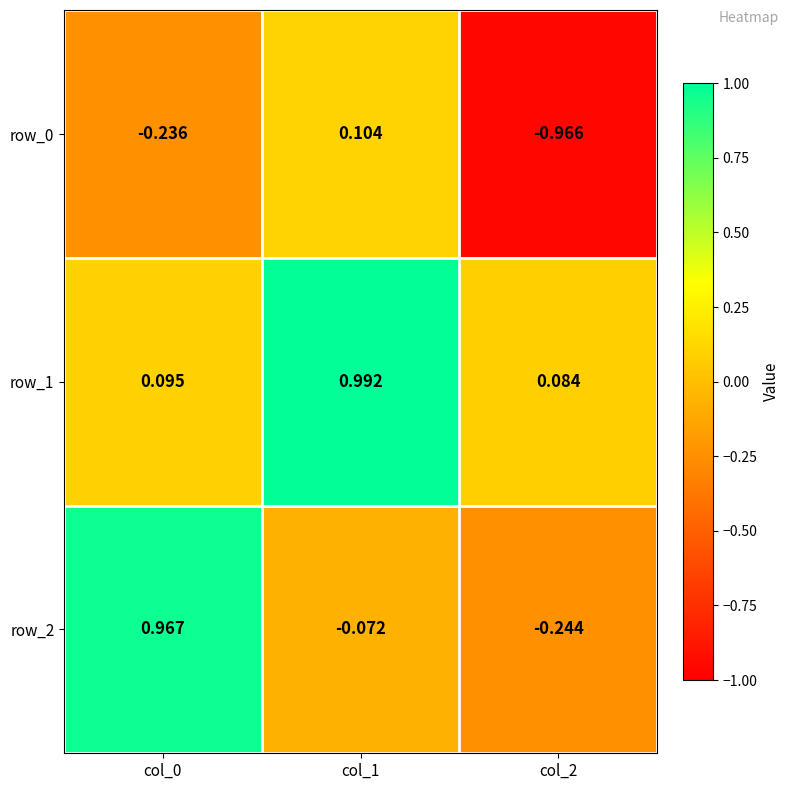

Is the value of row_0 at col_0 greater than the value of row_1 at col_0?

No